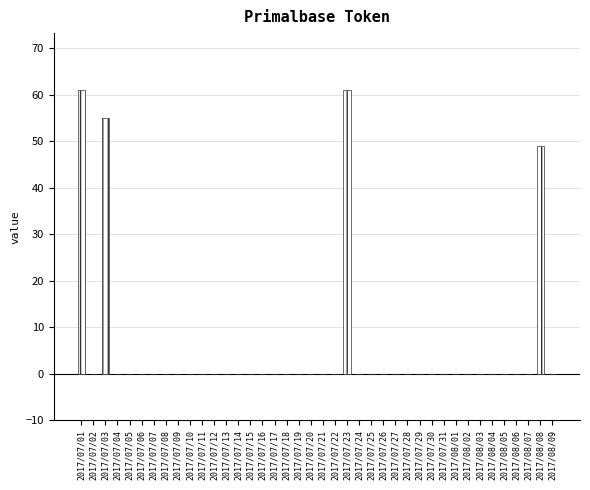

True or false: the data shows -30 at 2017/07/26.

False